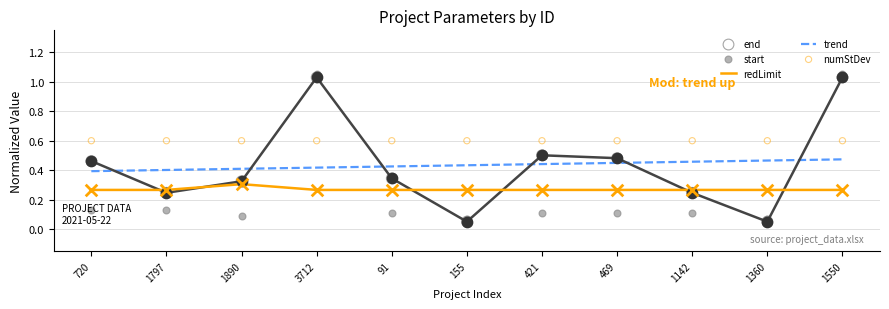

Which series reaches the minimum Y coordinate?

end